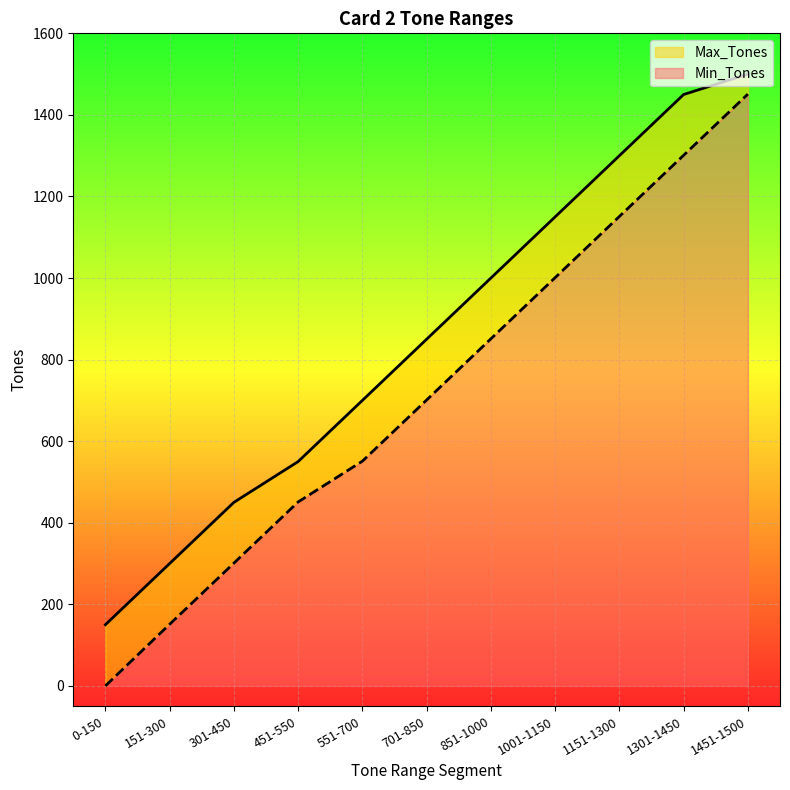

Which label corresponds to the largest value in the chart?

1451-1500